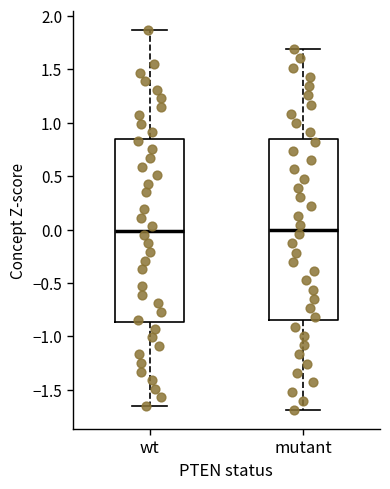

Reading left to right, read every box against the y-axis: the position of its median line, the range the box covers, and the ends of its whiskers. The values are not printed on the chart, so give them approximately, as read against the axis.

wt: median 0.00, box -0.85 to 0.85, whiskers -1.65 to 1.85
mutant: median 0.00, box -0.85 to 0.85, whiskers -1.70 to 1.70